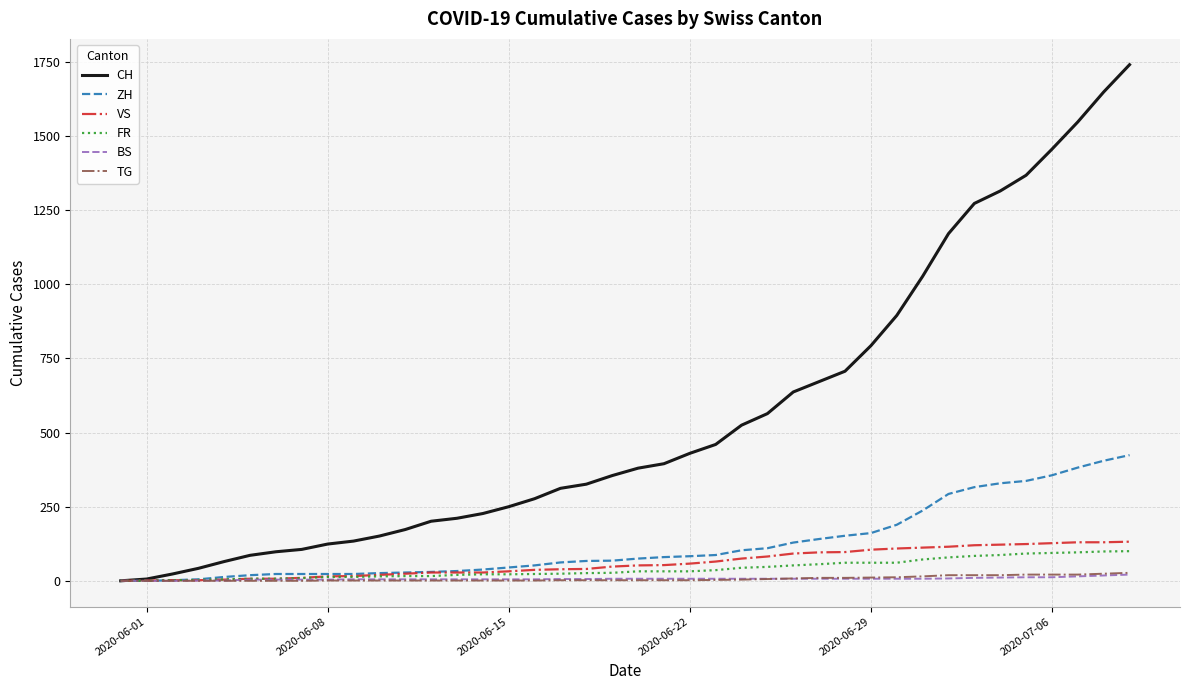

Which series has the largest total across all categories?

CH